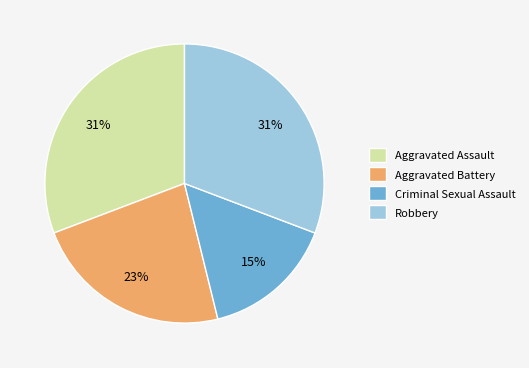

Is there a majority slice in this chart?

No